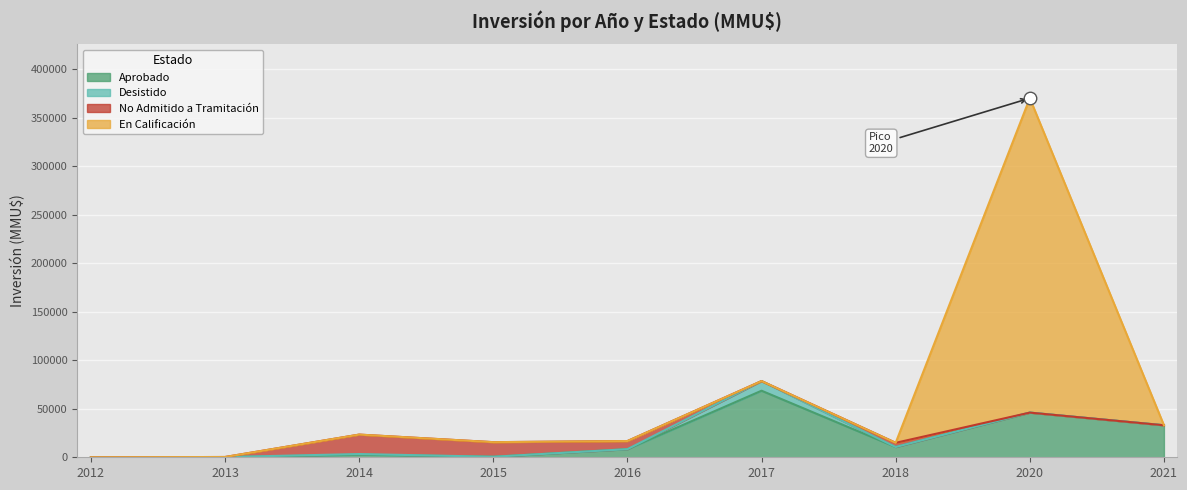

At which category does the chart reach its minimum across all series?

2012